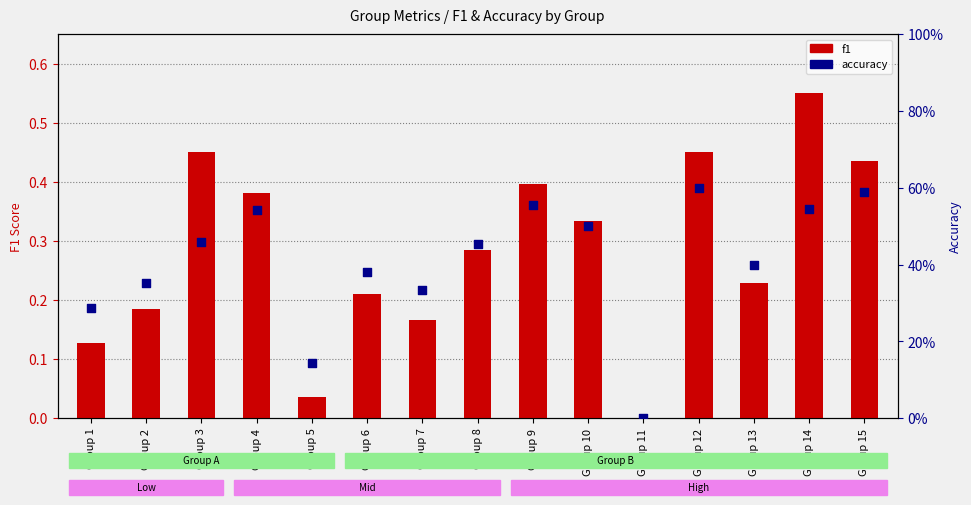

At which category is the sum across all series the highest?

Group 14